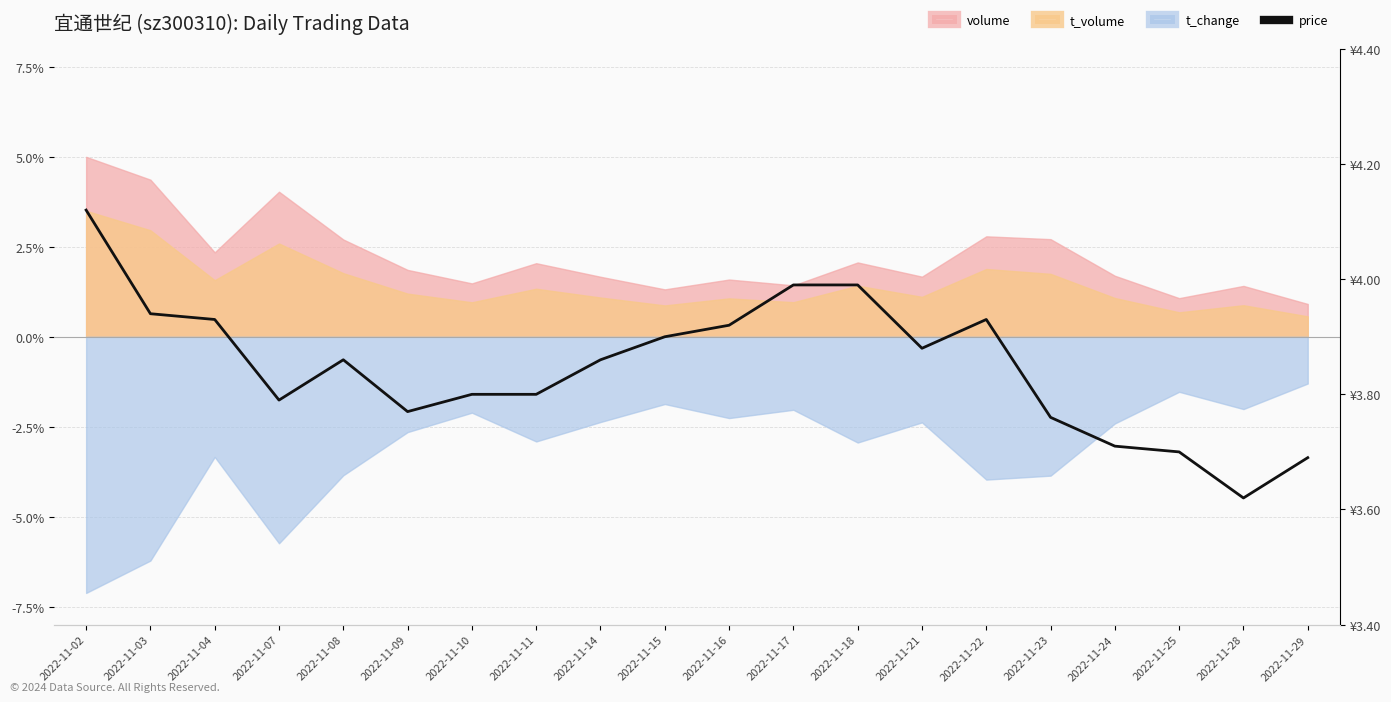

Is it true that the value at 2022-11-18 is 6.7?

False